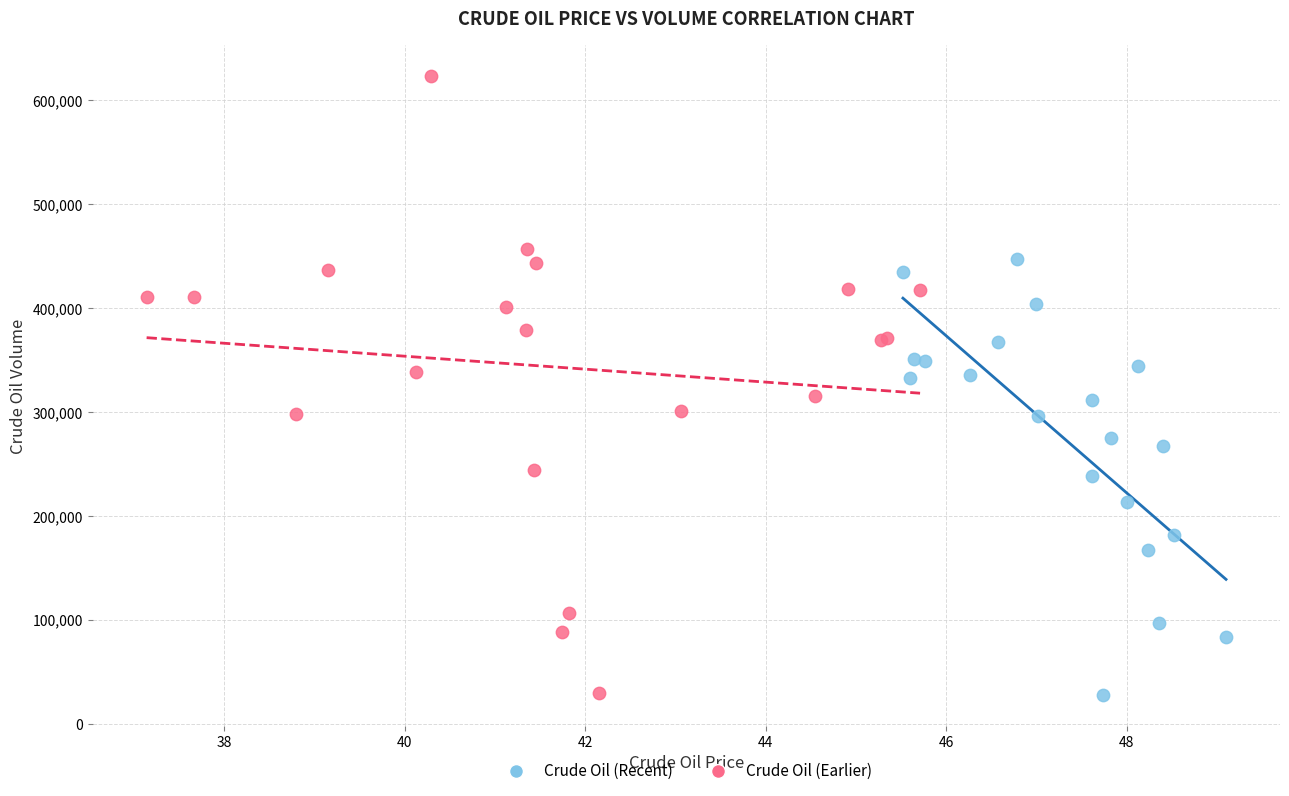

Which series has the widest spread of Y values?

Crude Oil (Earlier)